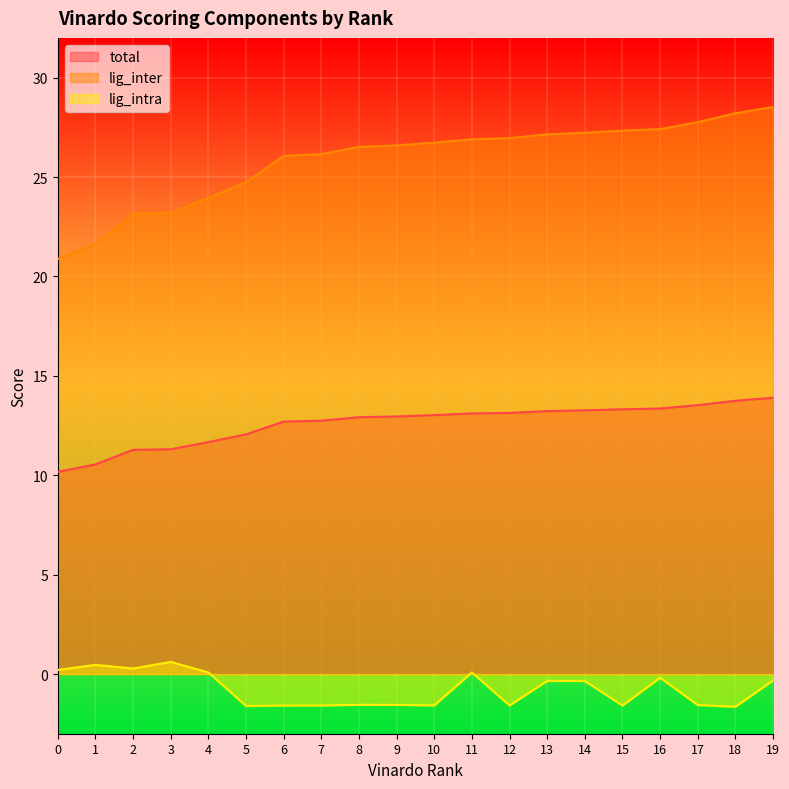

What is the sum of all total values?

252.0